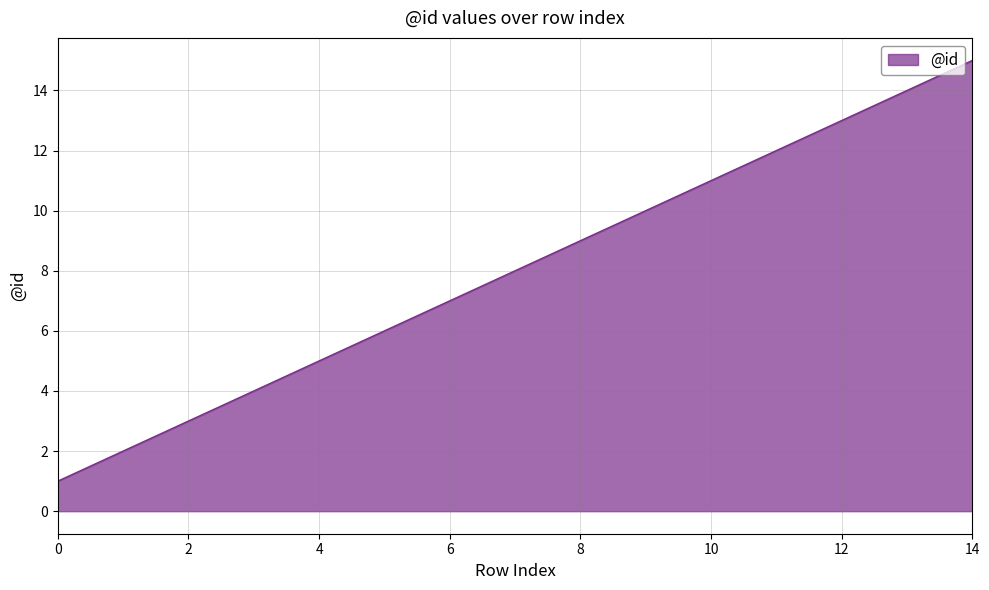

What is the greatest value displayed?

15